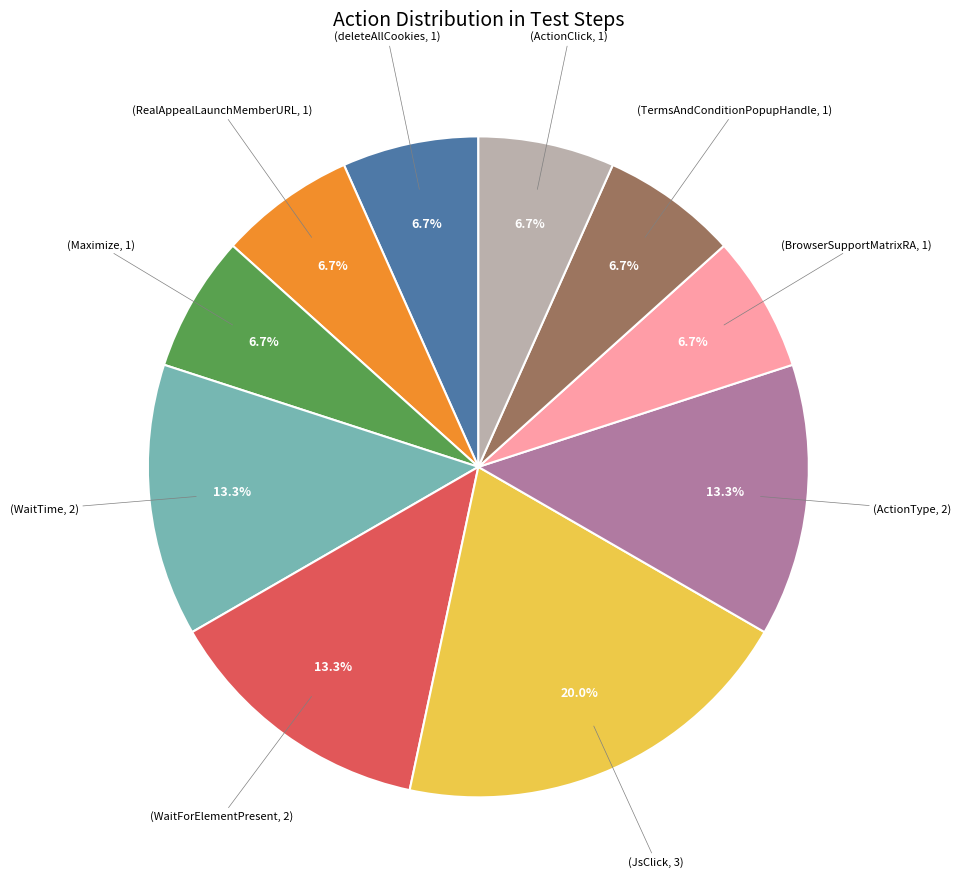

Does any single category account for the majority?

No